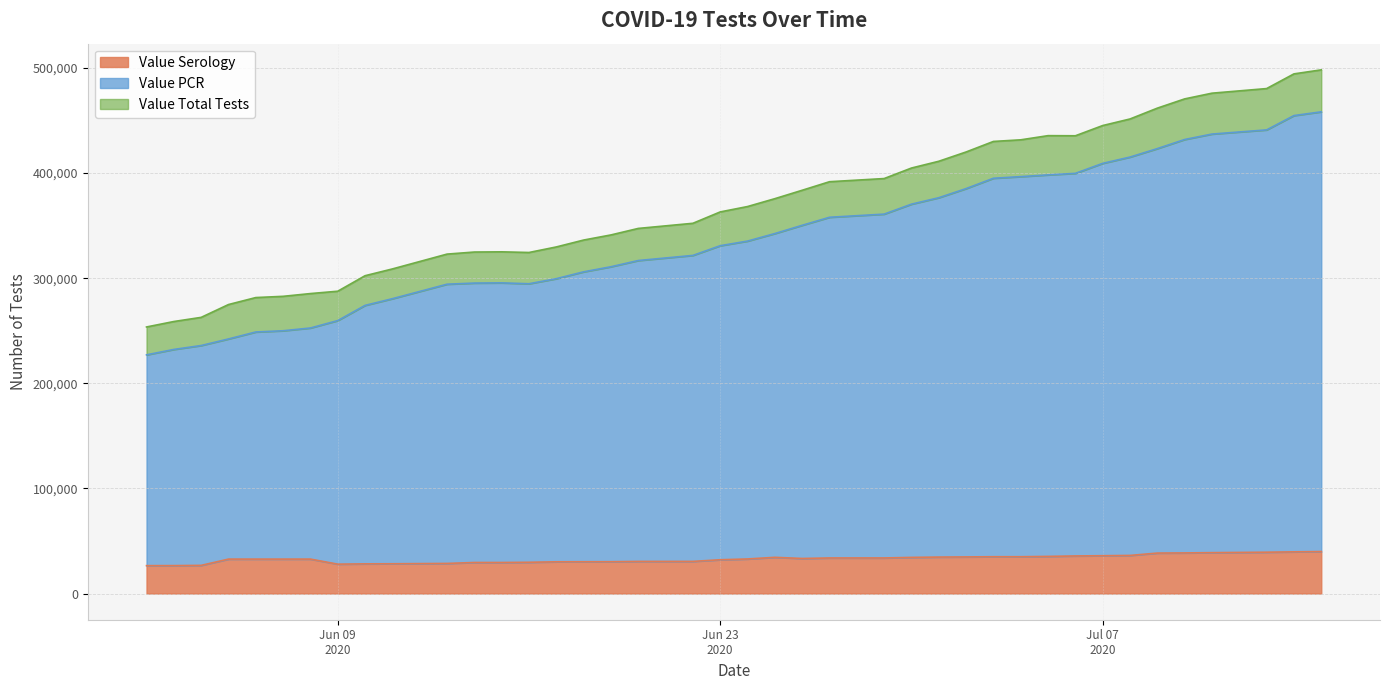

How many interior local valleys does the Value Serology series have?

2